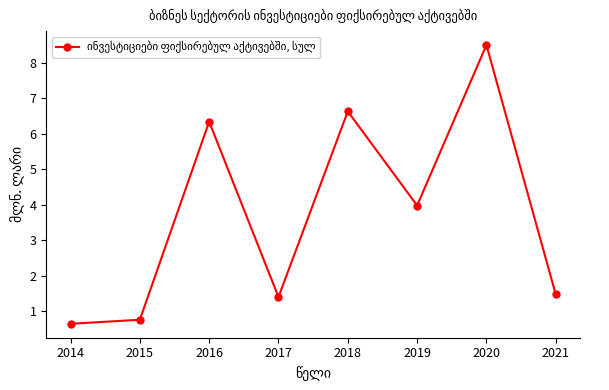

At which label is the value closest to 4?

2019